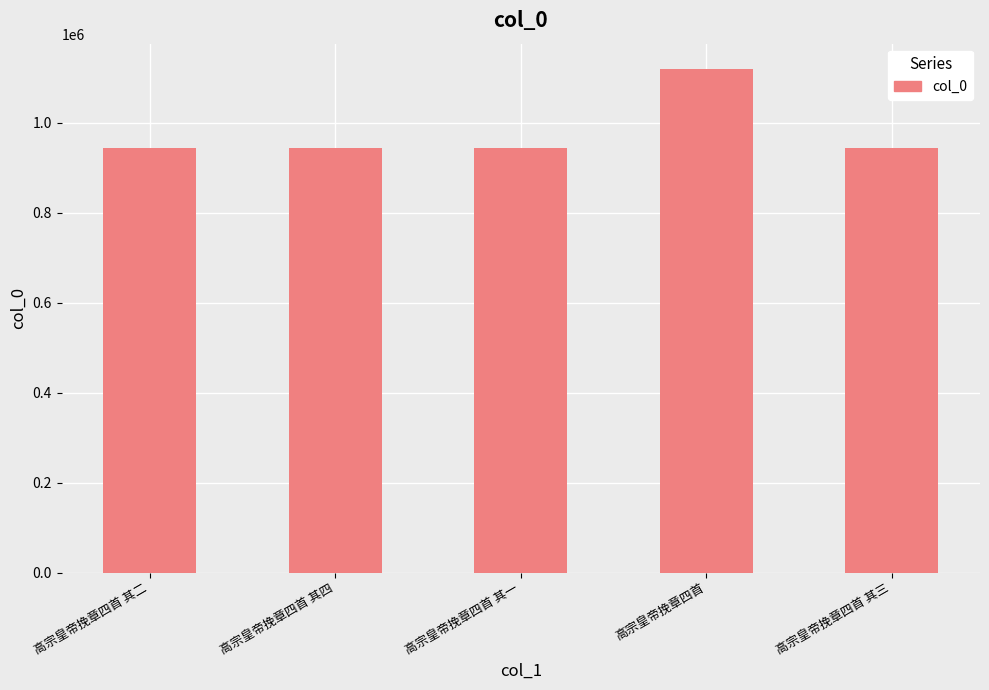

What is the difference between the values at 高宗皇帝挽章四首 其一 and 高宗皇帝挽章四首 其四?

3